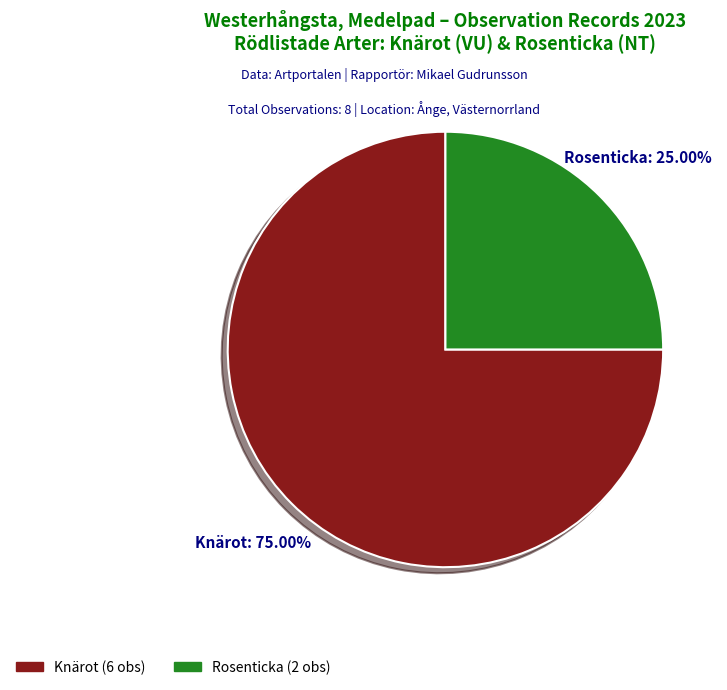

Is there a majority slice in this chart?

Yes